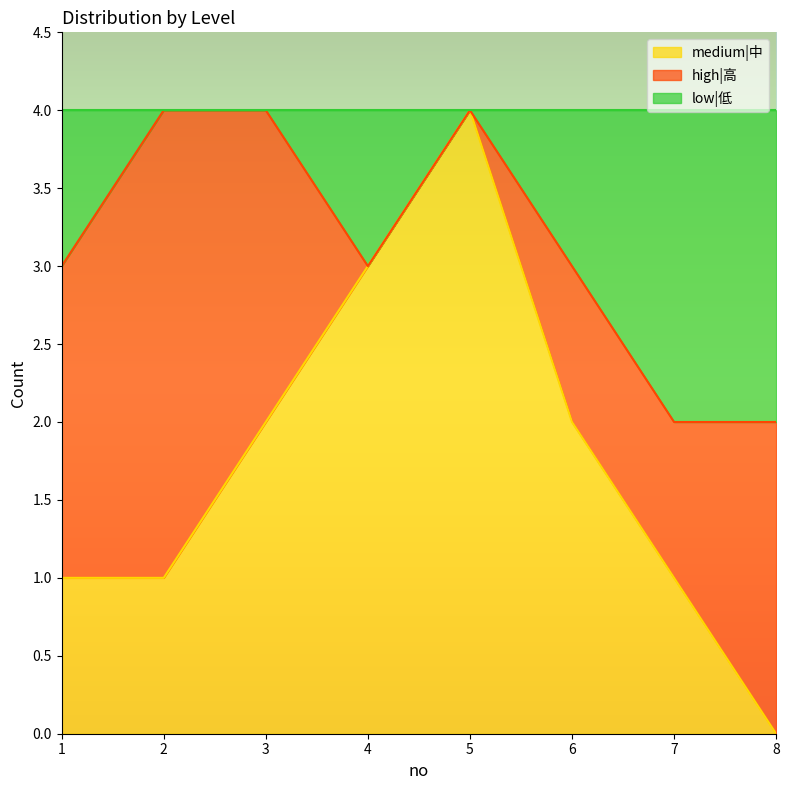

At which label does medium|中 reach its minimum?

8